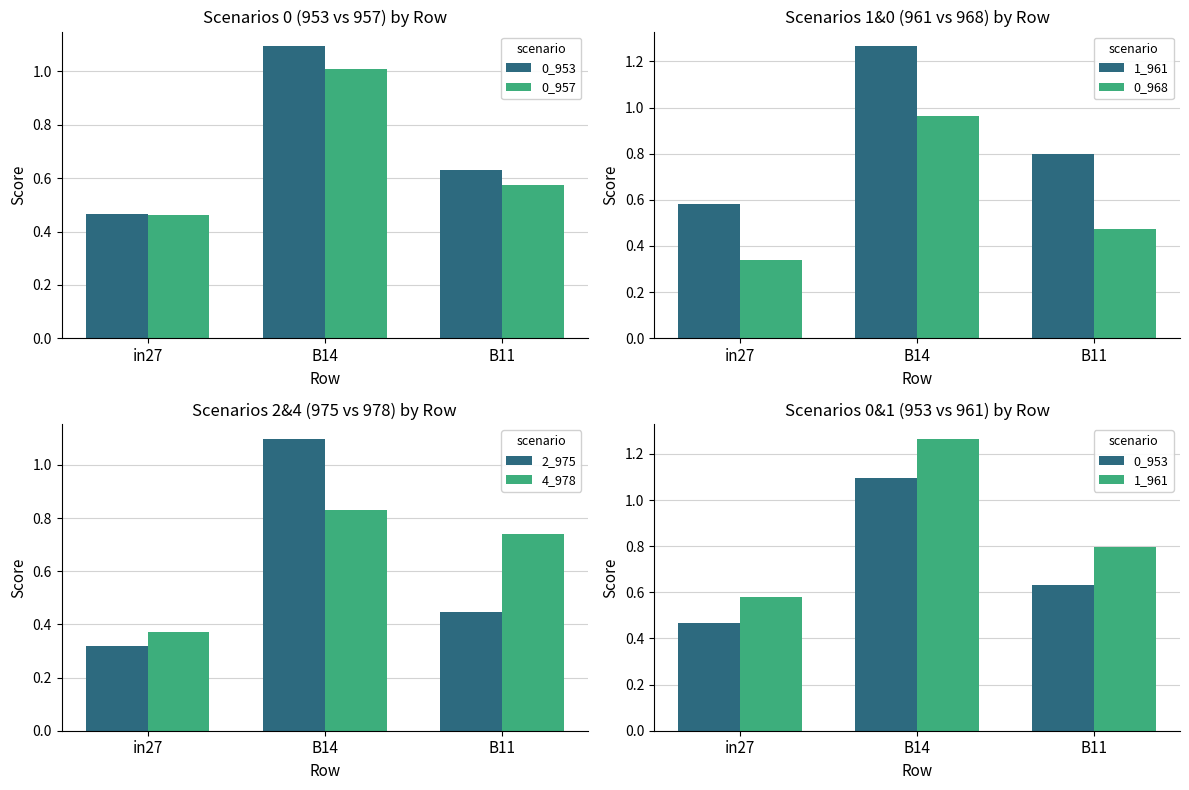

What position from the right is B14?

2